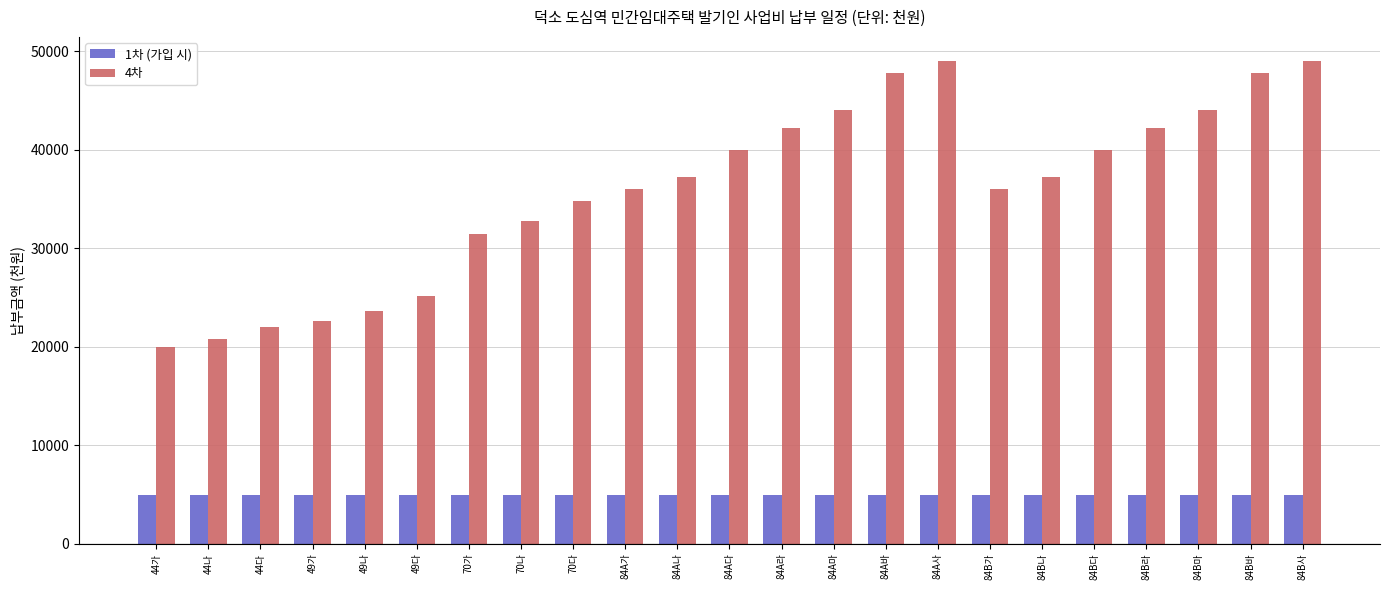

What is the maximum value shown in the chart?

49000